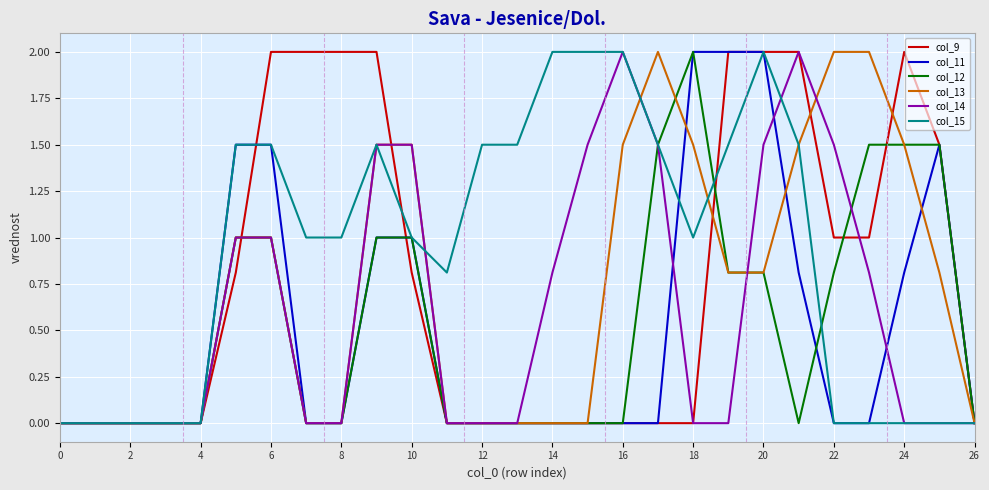

What is the maximum value for col_15?

2.0